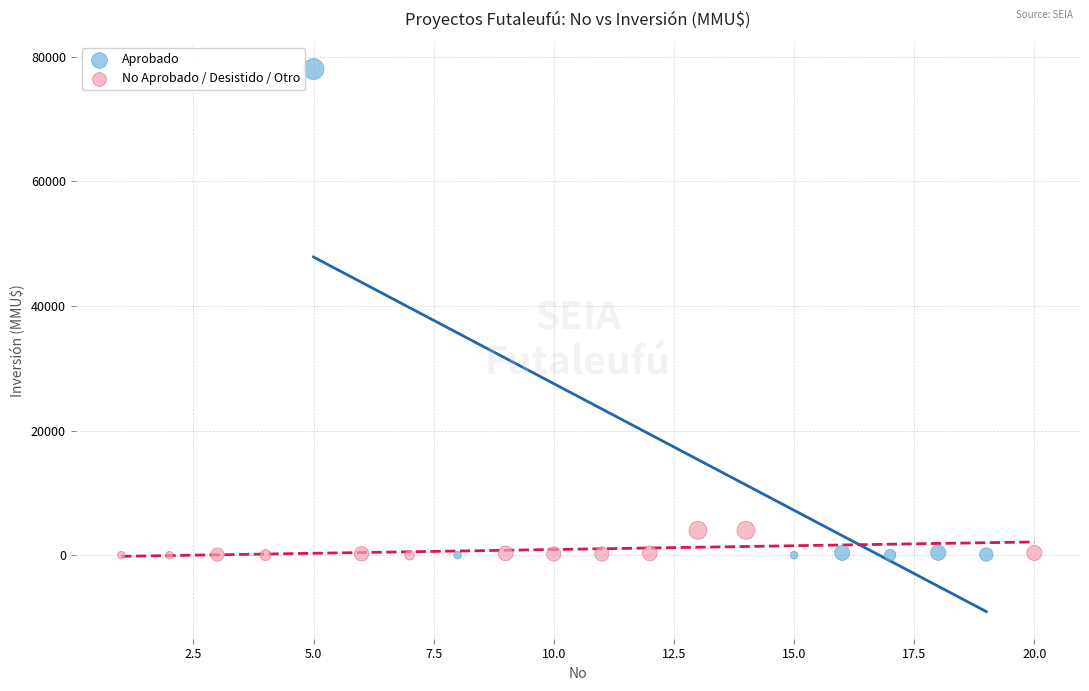

Which series has the widest spread of Y values?

Aprobado